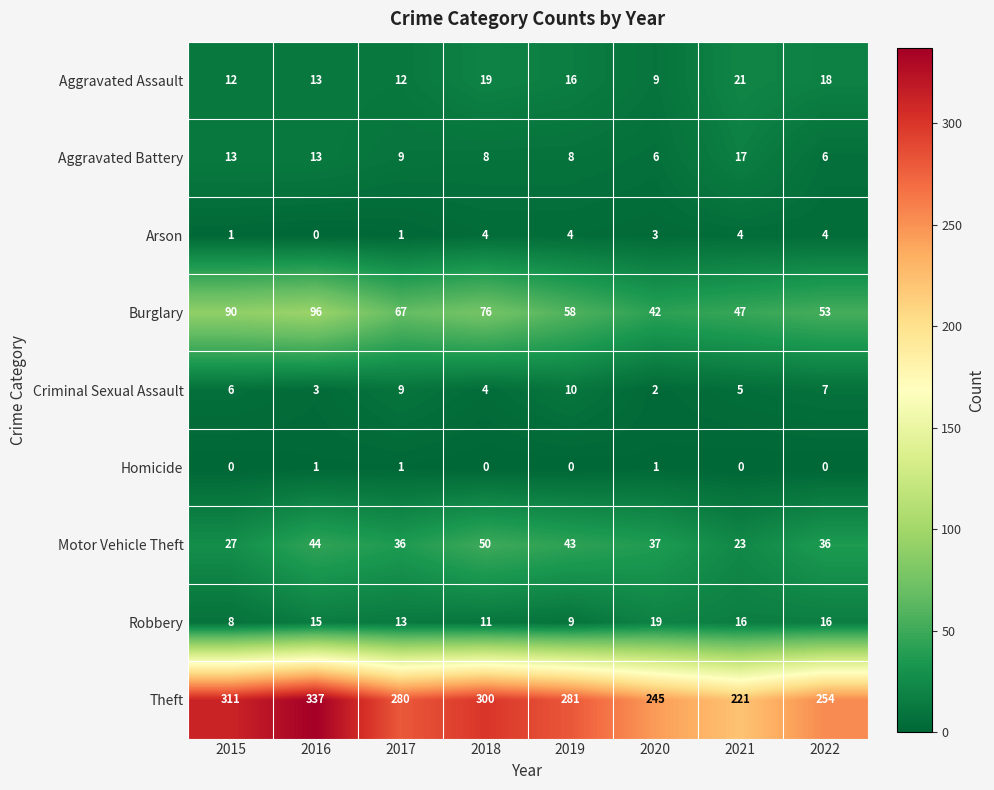

What is the difference between the maximum and second lowest values in the Aggravated Assault series?

9